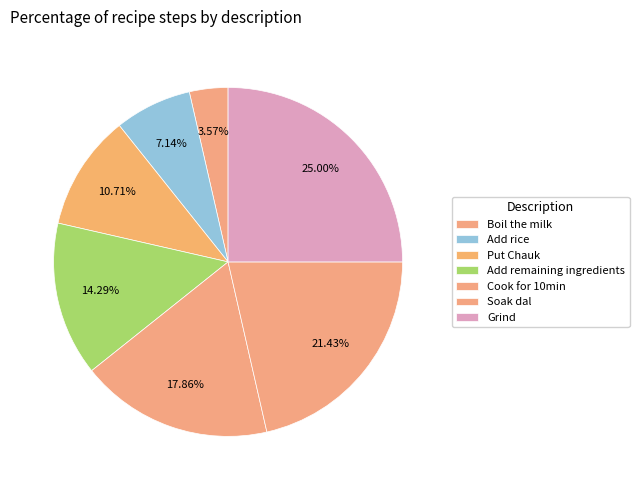

To the nearest percent, what is the difference between the Put Chauk and Boil the milk slice percentages?

7%